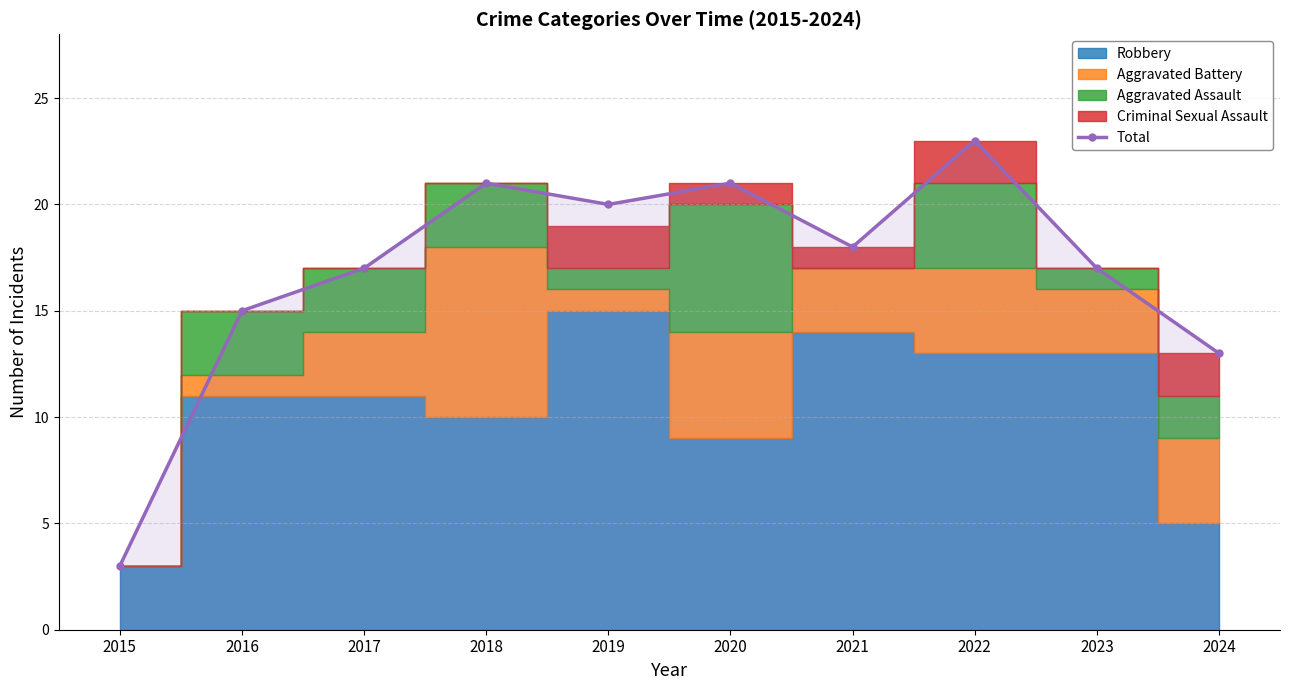

How many interior local peaks (higher than both neighbors) does the data have?

3